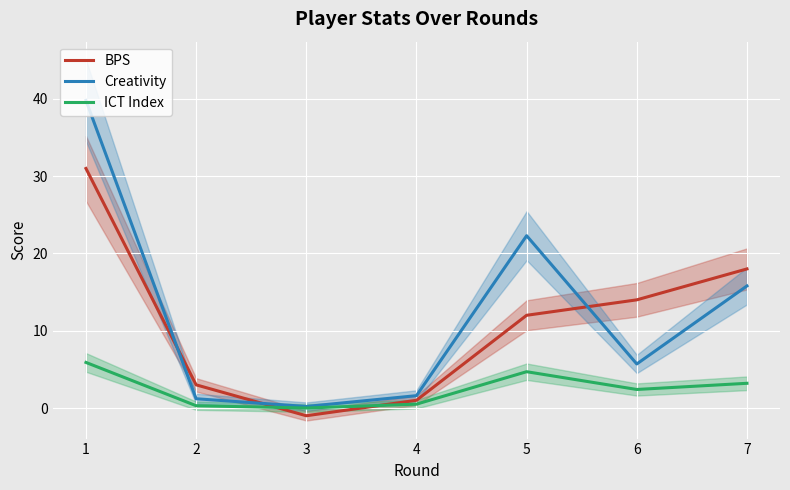

True or false: ICT Index has more than 2 interior local peaks.

False